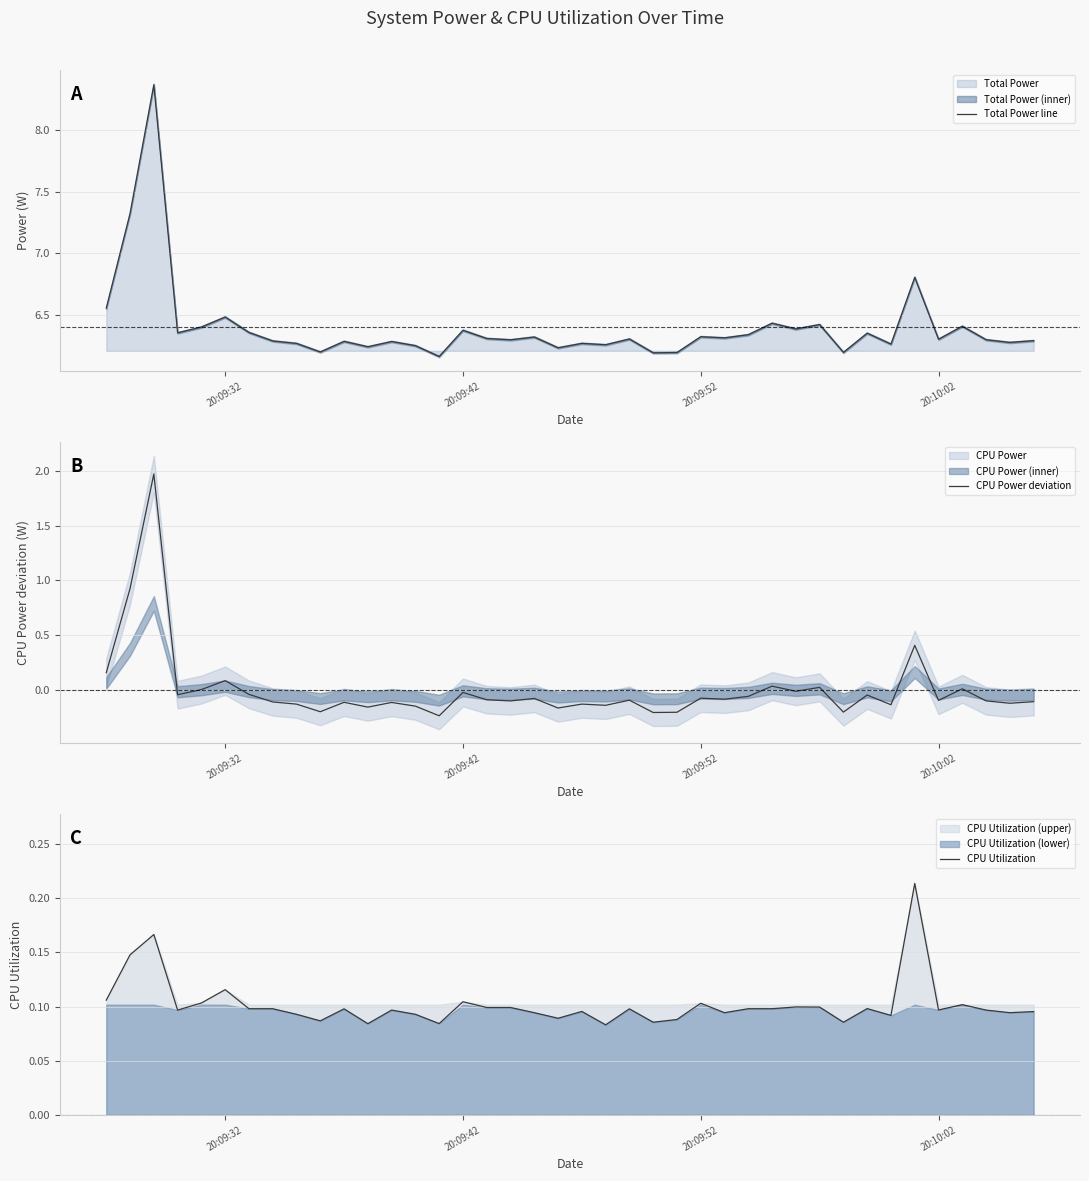

What is the smallest value displayed?

-0.2